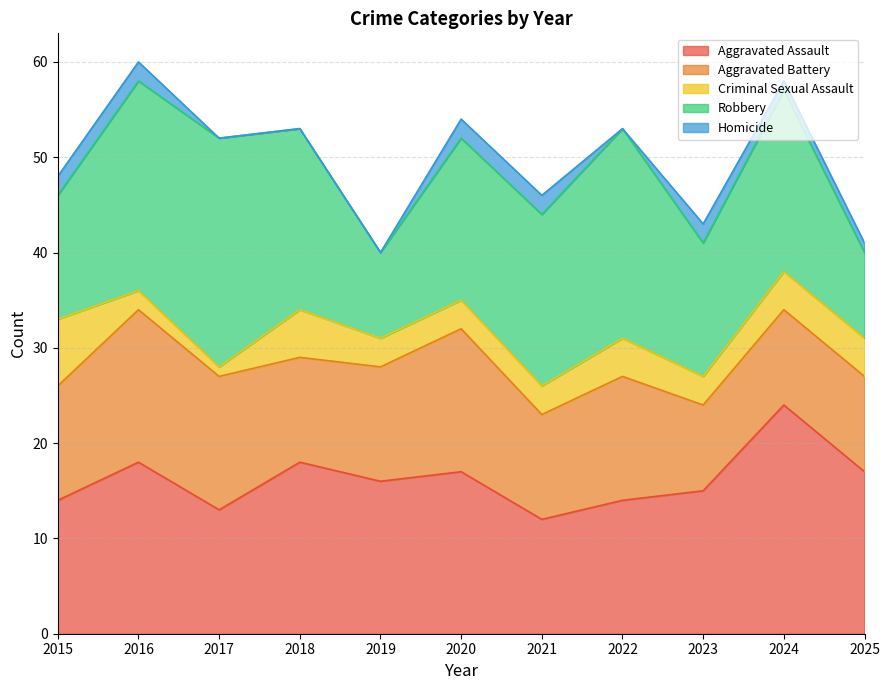

Rank the categories by Robbery value from lowest to highest.

2019, 2025, 2015, 2023, 2020, 2021, 2018, 2024, 2016, 2022, 2017